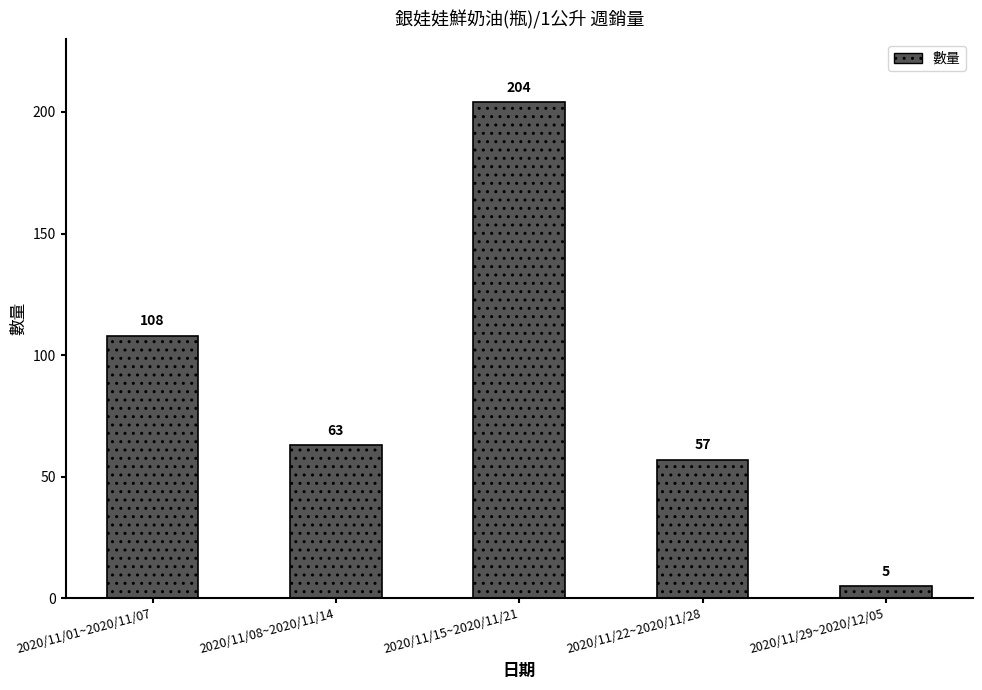

What is the label of the 2nd bar from the right?

2020/11/22~2020/11/28